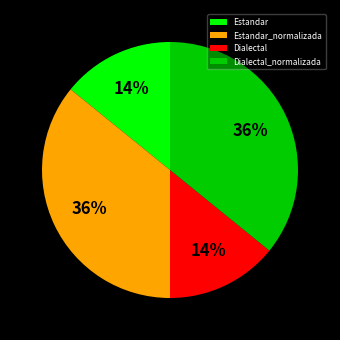

Is Estandar the majority of the pie?

No